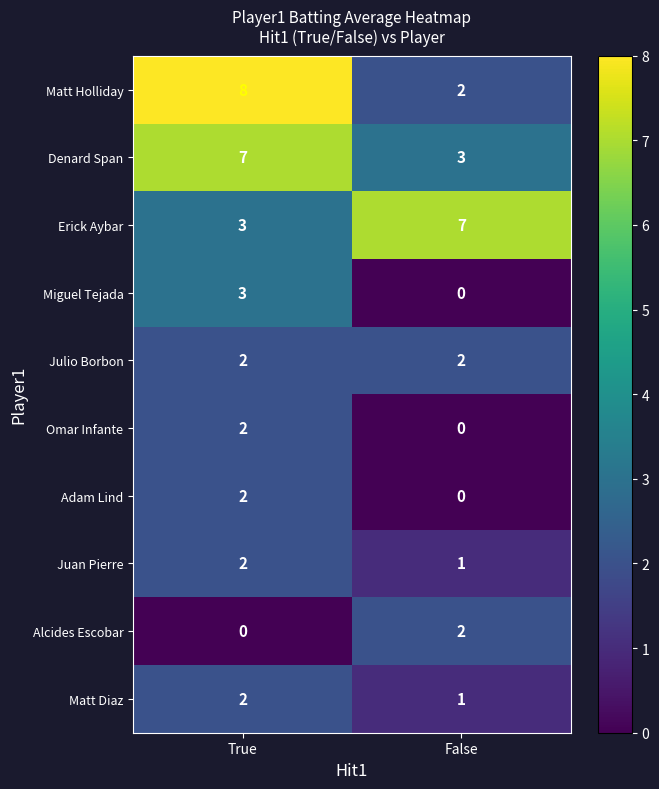

Reading left to right, transcribe all the data shown in this chart.

Matt Holliday: True=8	False=2
Denard Span: True=7	False=3
Erick Aybar: True=3	False=7
Miguel Tejada: True=3	False=0
Julio Borbon: True=2	False=2
Omar Infante: True=2	False=0
Adam Lind: True=2	False=0
Juan Pierre: True=2	False=1
Alcides Escobar: True=0	False=2
Matt Diaz: True=2	False=1